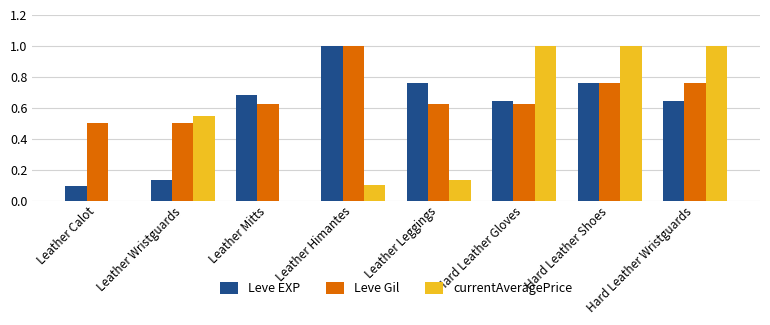

The Leve Gil series shows 0.6 at Leather Himantes. True or false?

False